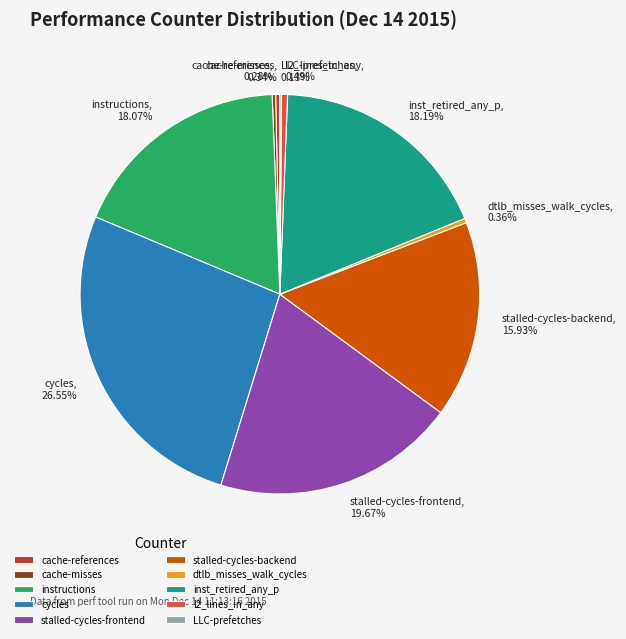

To the nearest percent, what is the difference between the largest and smallest slice percentages?

26%